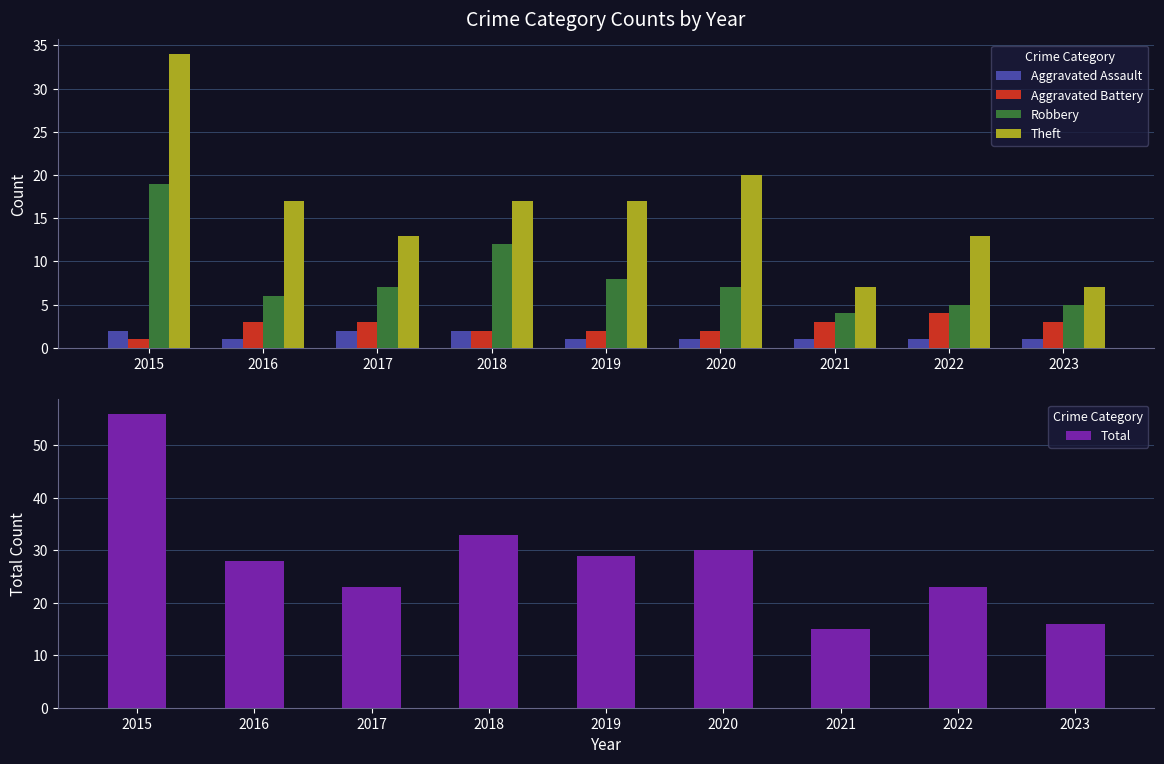

Does the chart contain any negative values?

No